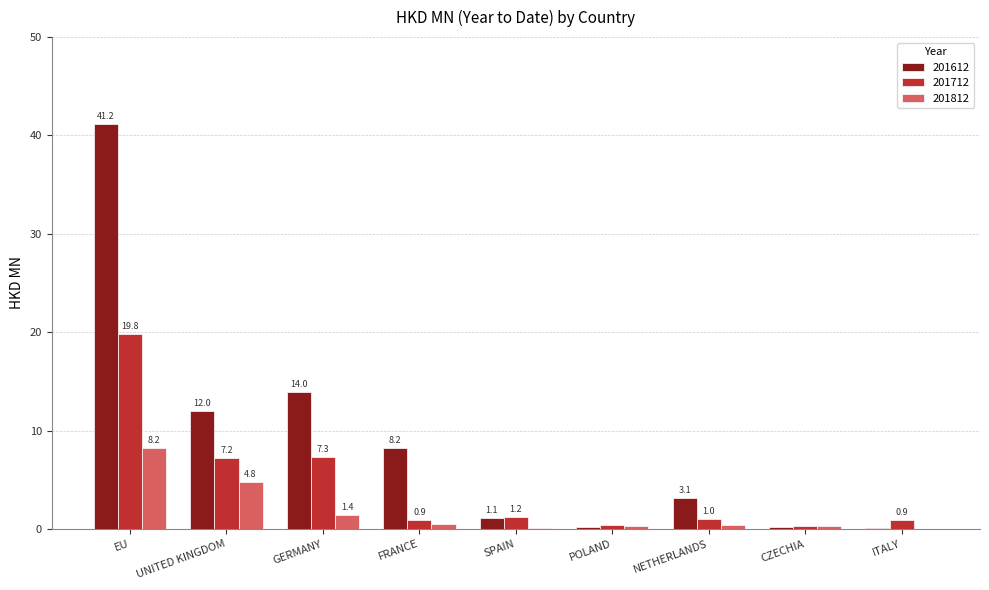

Between GERMANY and FRANCE, which series saw the biggest shift?

201712